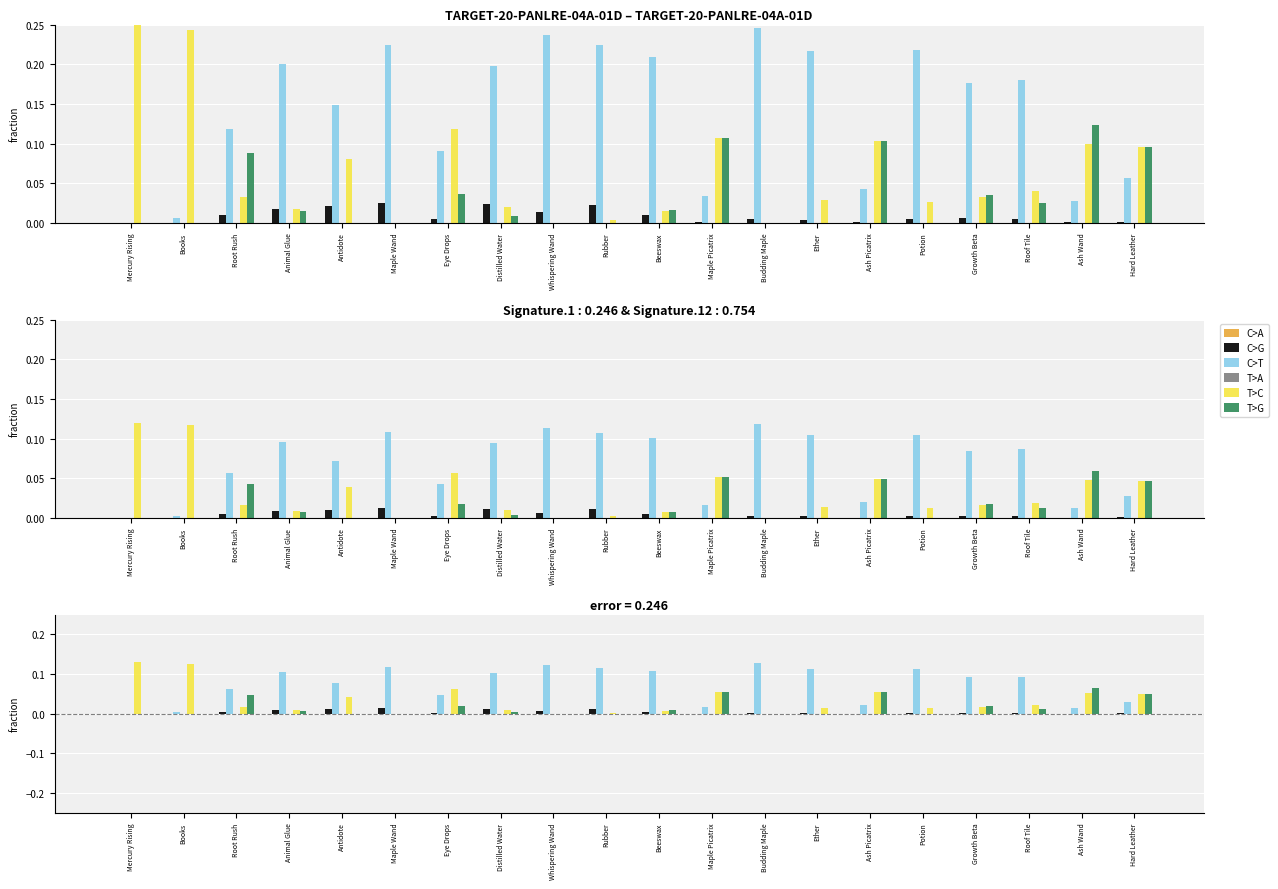

What is the difference between the second highest and second lowest values in the C>T series?

0.1